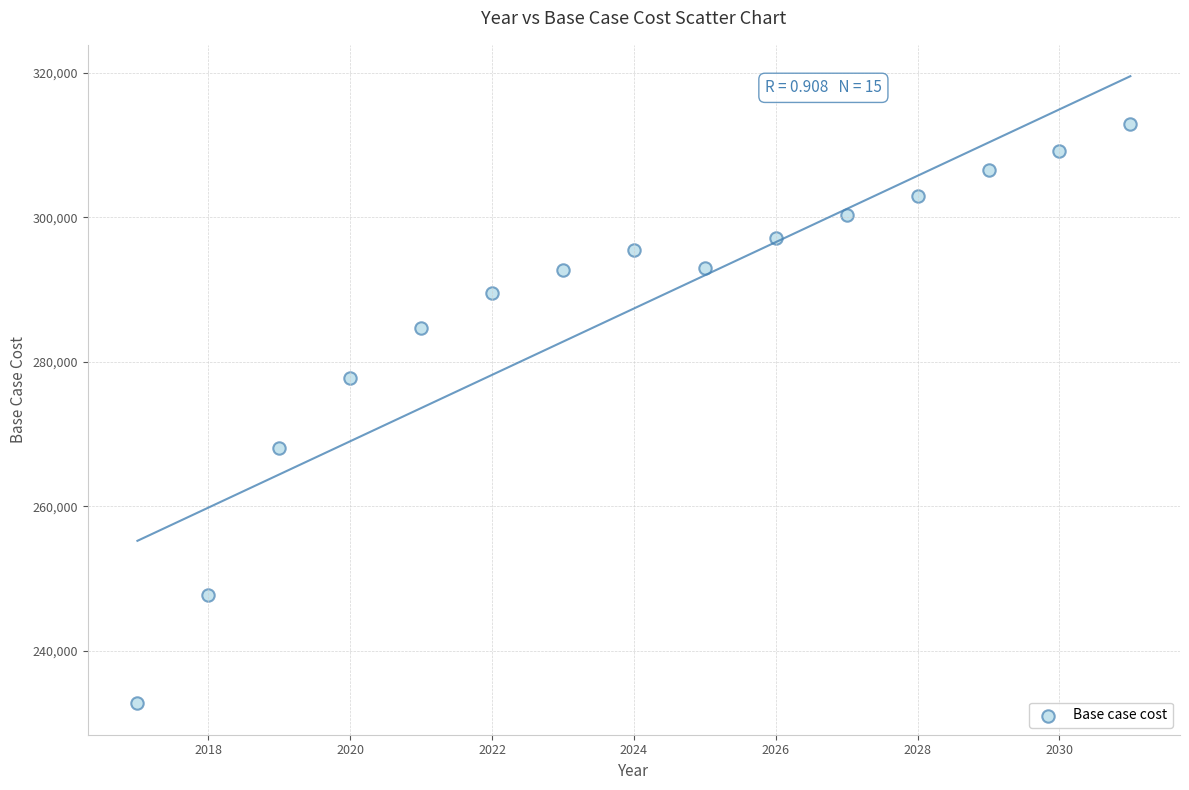

What is the range of Y values (max minus min)?

80256.4